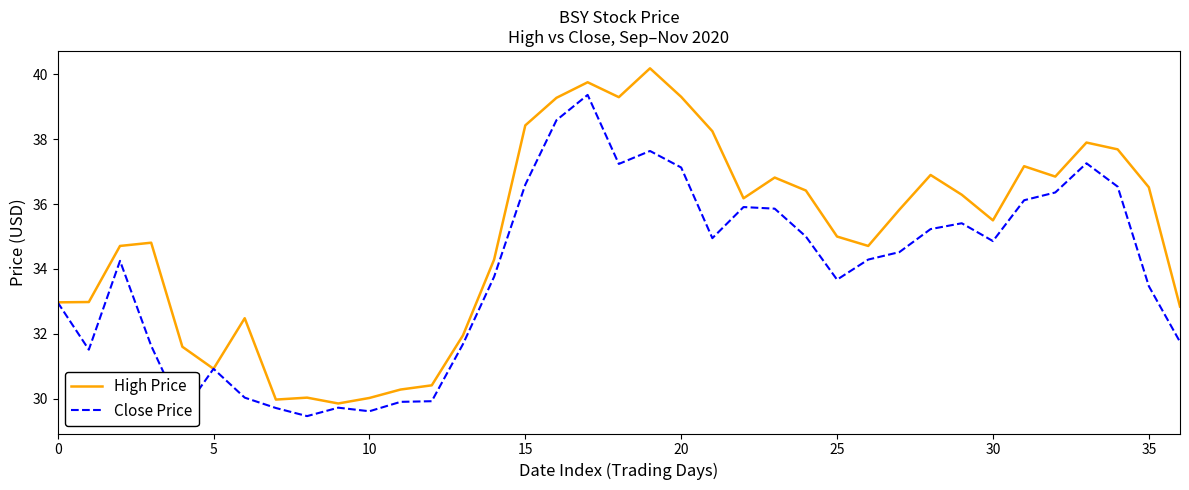

Rank the series by their average value, from highest to lowest.

High Price, Close Price